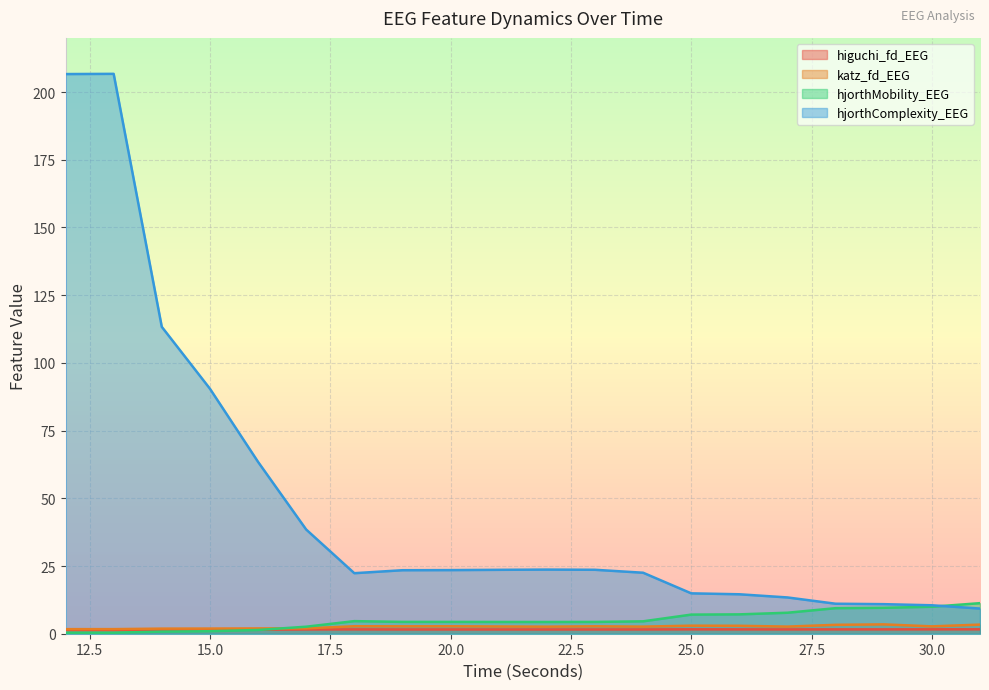

Reading right to left, extract all data points from this chart.

higuchi_fd_EEG: 31=1.6	30=1.6	29=1.6	28=1.6	27=1.6	26=1.6	25=1.6	24=1.6	23=1.6	22=1.6	21=1.6	20=1.6	19=1.6	18=1.6	17=1.6	16=1.5	15=1.5	14=1.5	13=1.3	12=1.3
katz_fd_EEG: 31=3.4	30=2.7	29=3.4	28=3.3	27=2.6	26=2.9	25=3.0	24=2.6	23=2.7	22=2.6	21=2.7	20=2.7	19=2.7	18=2.8	17=2.0	16=2.0	15=1.9	14=1.9	13=1.7	12=1.7
hjorthMobility_EEG: 31=11.3	30=10.0	29=9.6	28=9.4	27=7.7	26=7.1	25=7.1	24=4.6	23=4.4	22=4.3	21=4.3	20=4.4	19=4.4	18=4.6	17=2.6	16=1.4	15=0.9	14=0.8	13=0.4	12=0.4
hjorthComplexity_EEG: 31=9.3	30=10.5	29=10.9	28=11.1	27=13.4	26=14.6	25=14.9	24=22.5	23=23.6	22=23.7	21=23.6	20=23.5	19=23.4	18=22.3	17=38.5	16=63.5	15=90.5	14=113.3	13=206.7	12=206.6